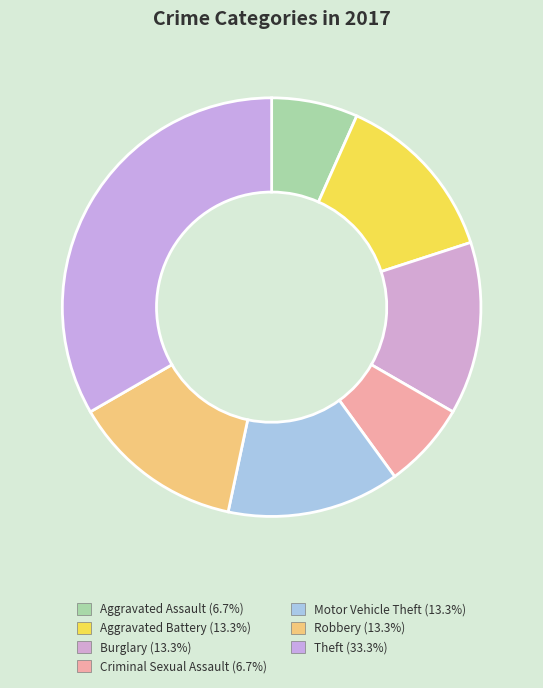

The Criminal Sexual Assault slice represents 20% of the pie. True or false?

False